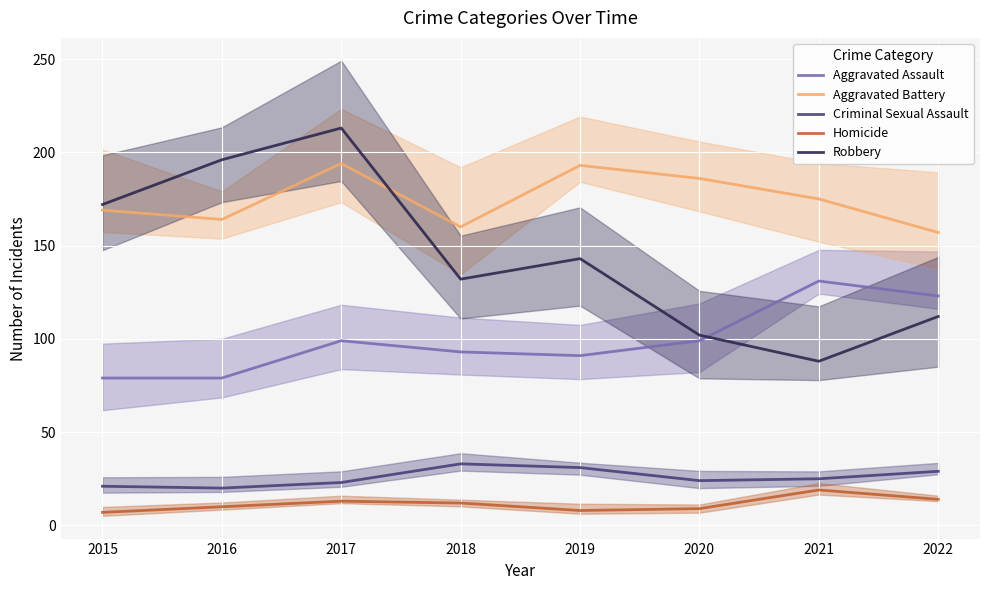

At which category does Aggravated Battery reach its first local peak?

2017